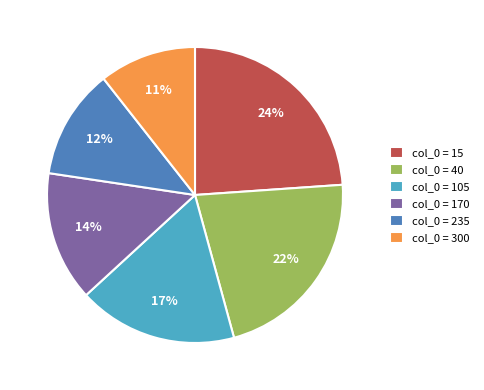

How many slices are in this pie chart?

6